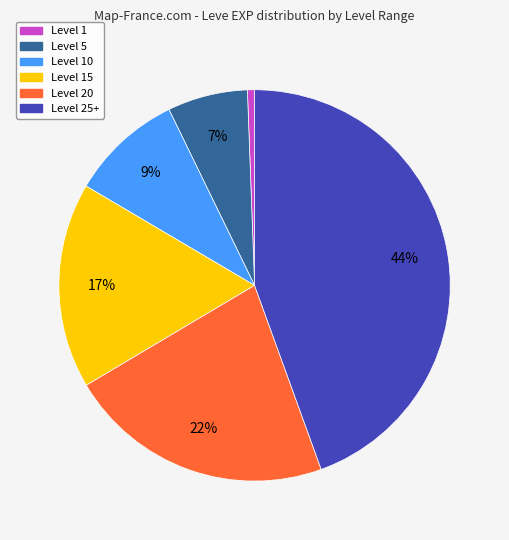

Does any single category account for the majority?

No